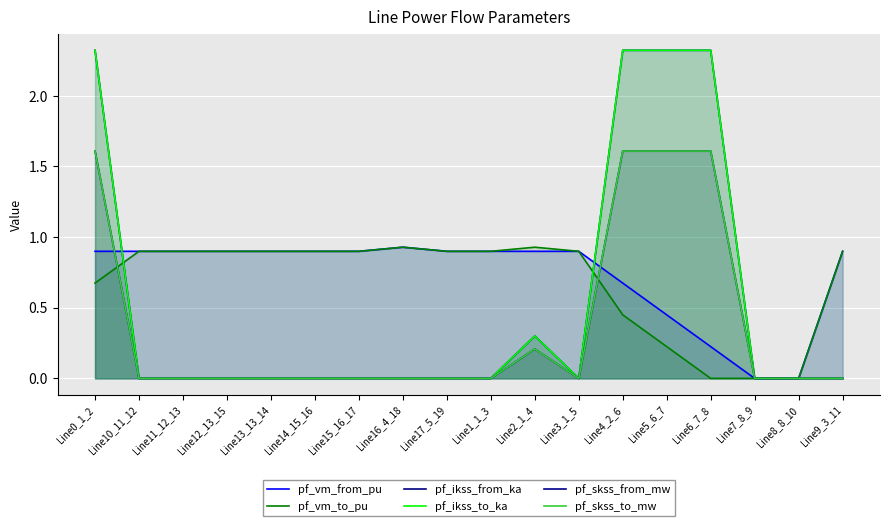

What is the difference between the maximum and minimum values in the pf_skss_to_mw series?

1.6